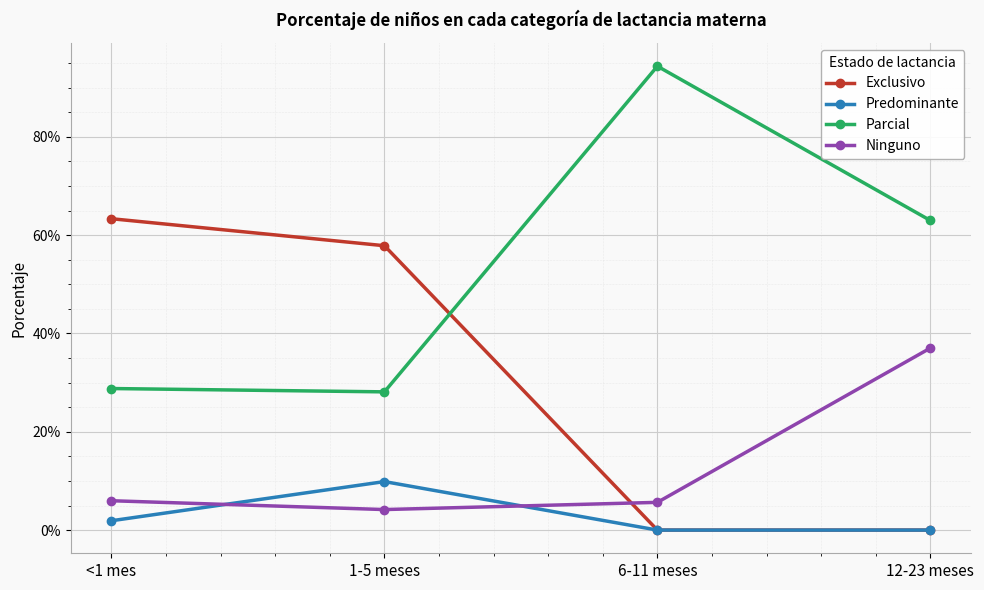

What are all the series names shown in the legend?

Exclusivo, Predominante, Parcial, Ninguno